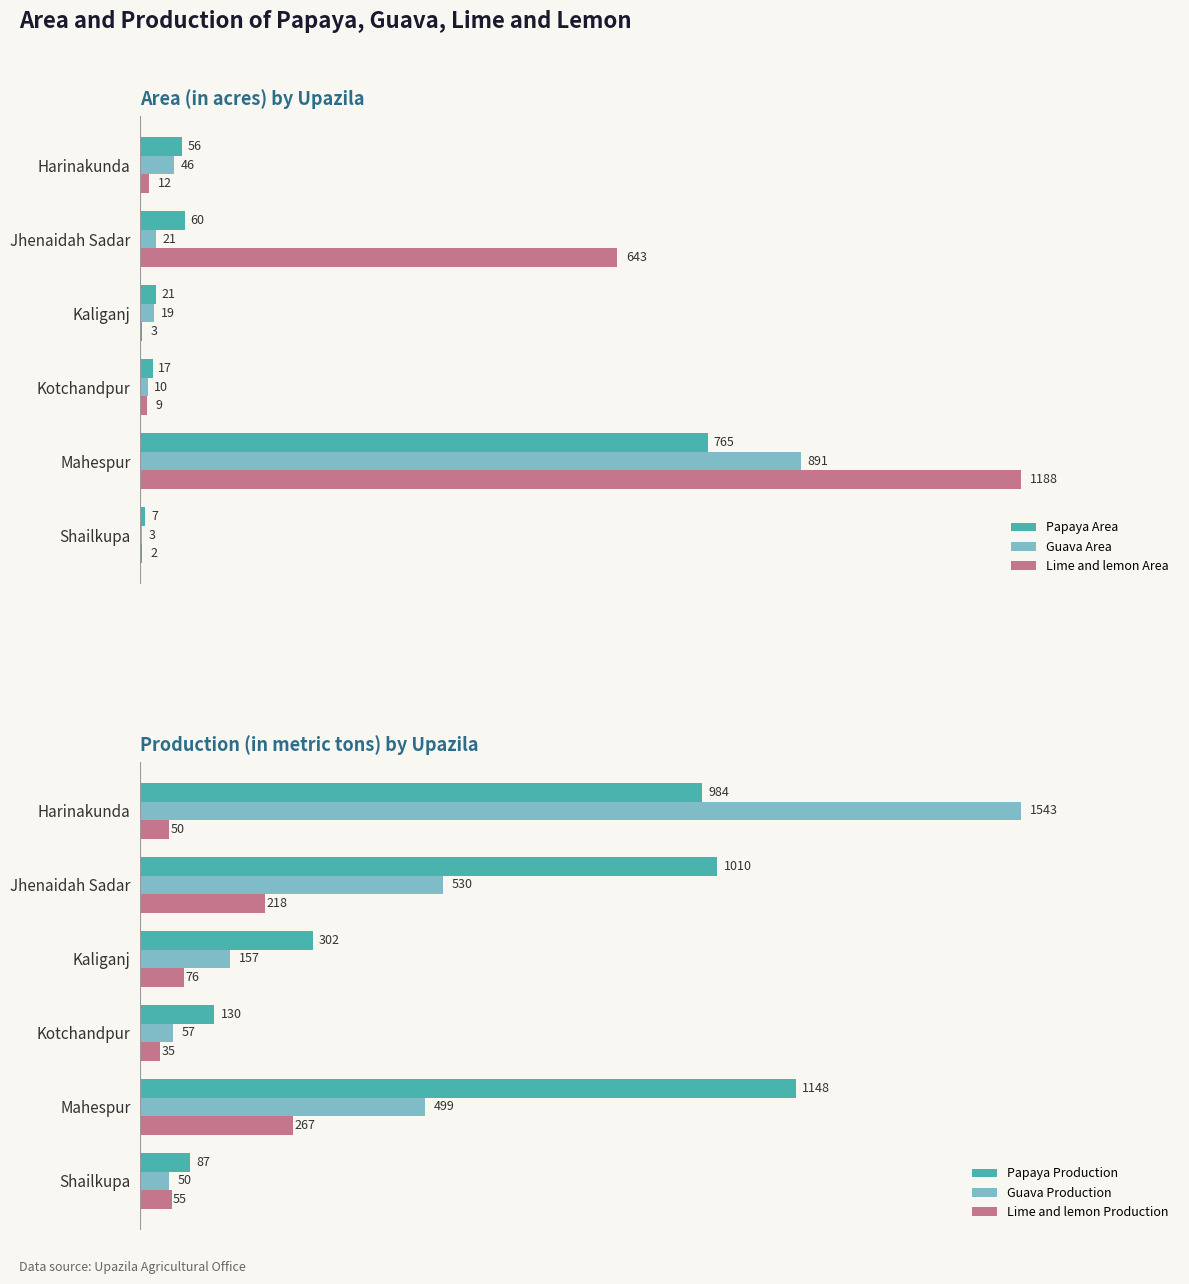

Which category has the highest value in the Lime and lemon Area series?

Mahespur